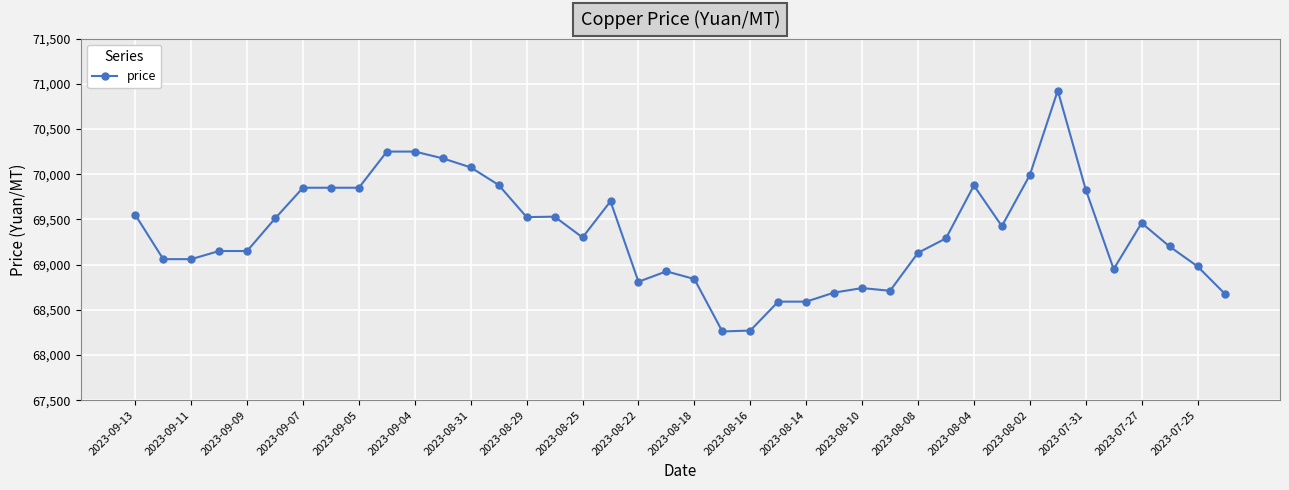

True or false: the data has more than 1 interior local peaks.

True